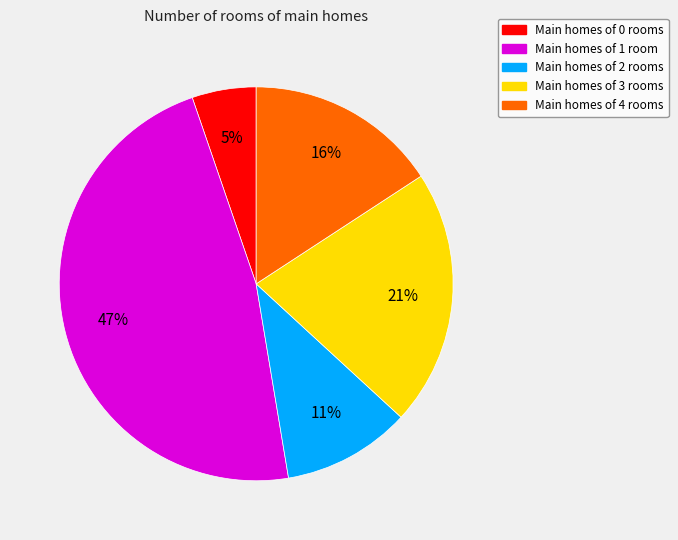

Is there a majority slice in this chart?

No